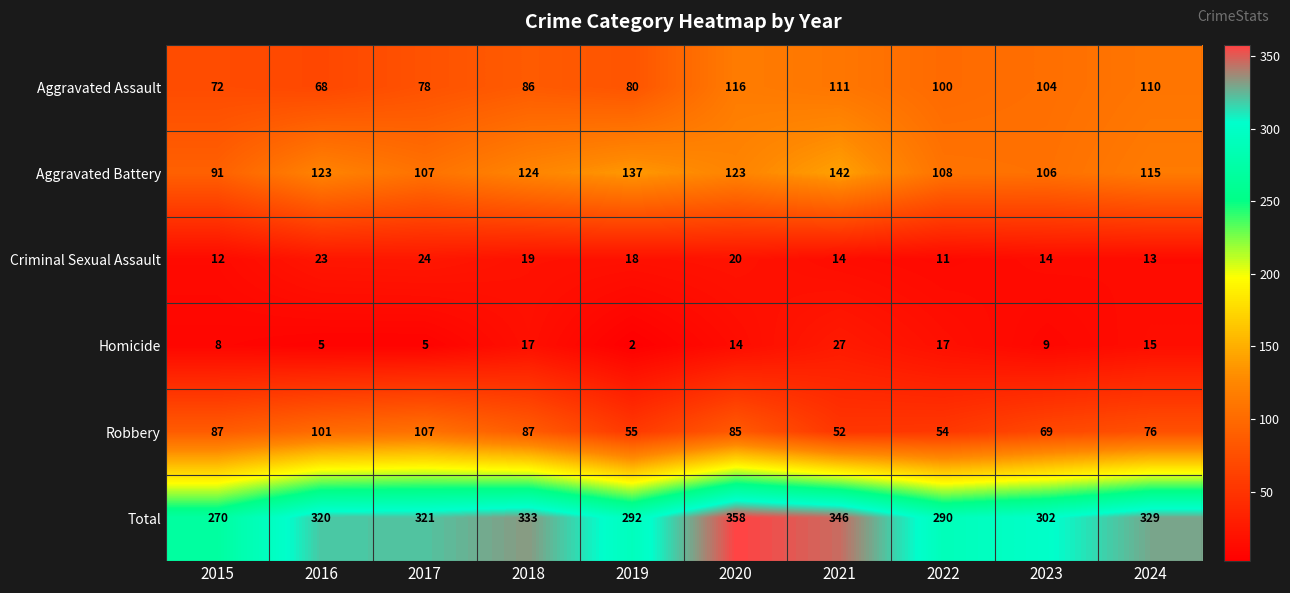

Where does the Criminal Sexual Assault series first go above 18?

2016